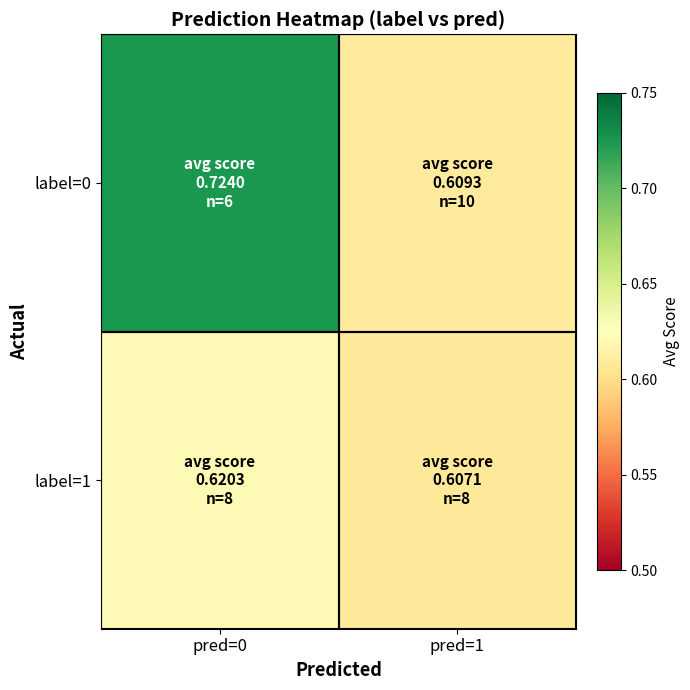

Reading left to right, what are all the values shown in this chart?

label=0: pred=0=0.7	pred=1=0.6
label=1: pred=0=0.6	pred=1=0.6